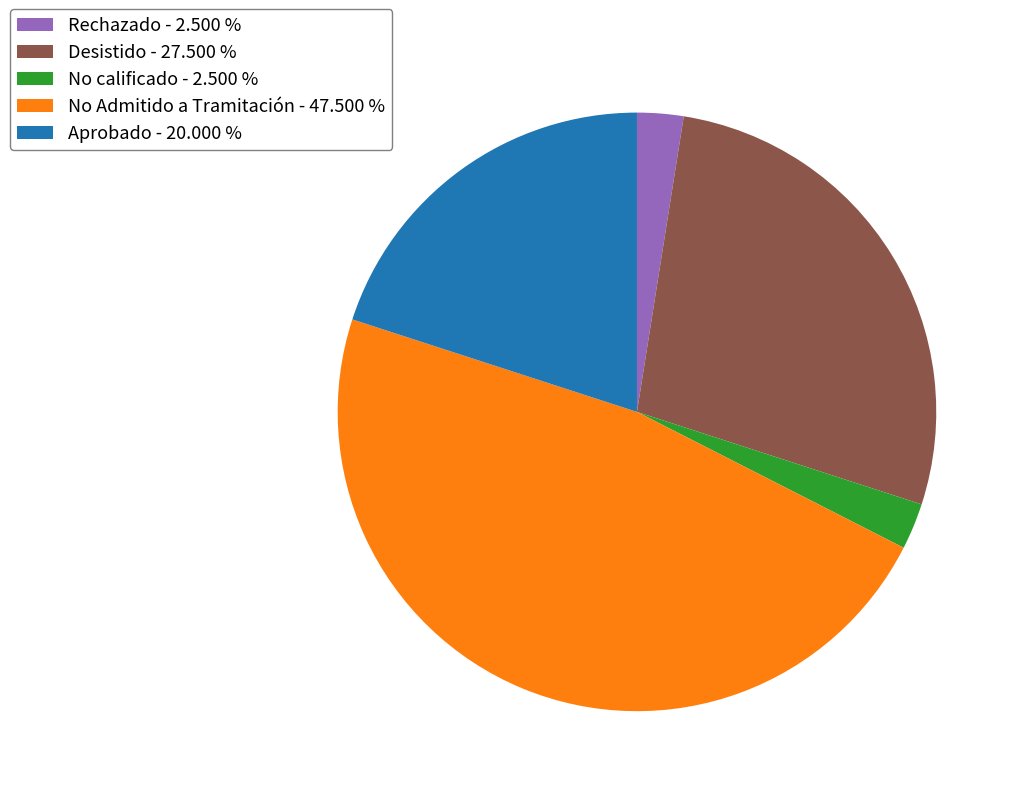

Approximately how many times larger is the value at Aprobado - 20.000 % compared to No calificado - 2.500 %?

8.0